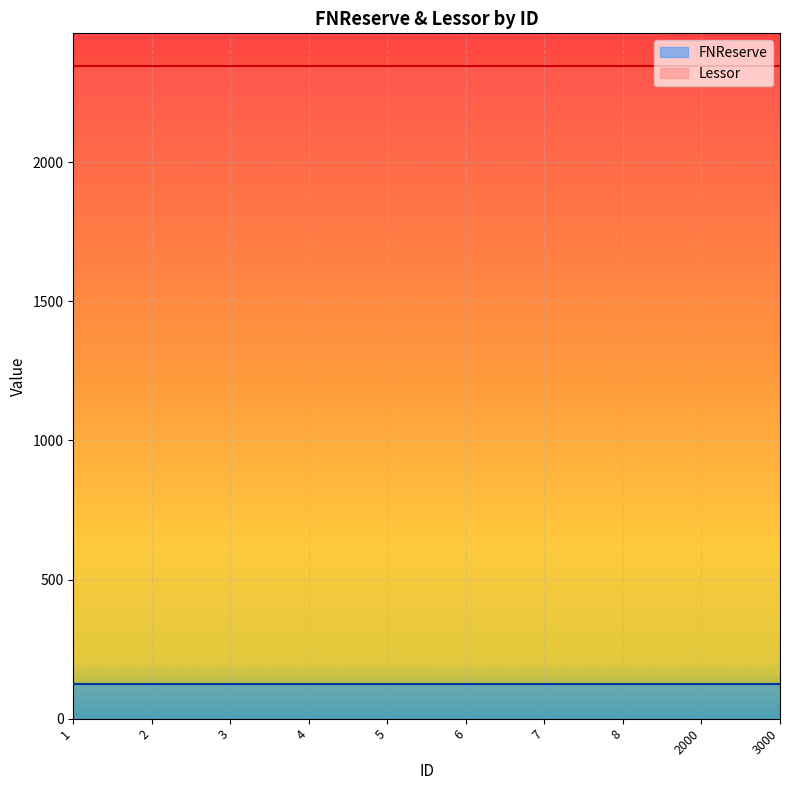

Is the value of Lessor at 6 greater than the value of FNReserve at 7?

Yes